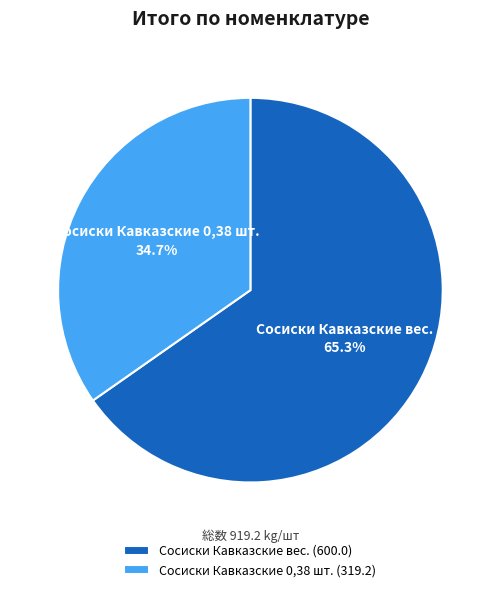

Which has a higher value, Сосиски Кавказские вес. or Сосиски Кавказские 0,38 шт.?

Сосиски Кавказские вес.